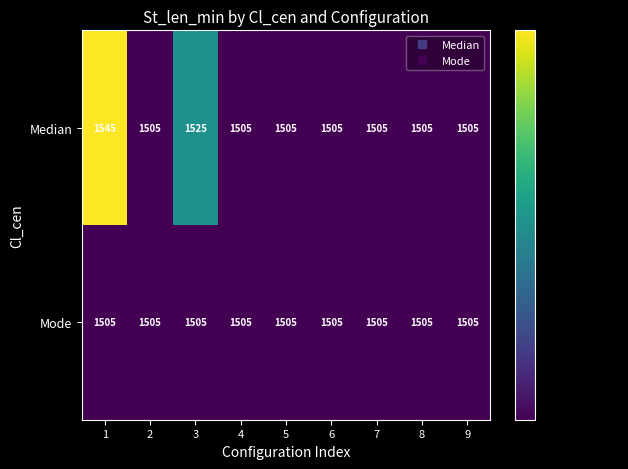

What is the maximum value shown in the chart?

1545